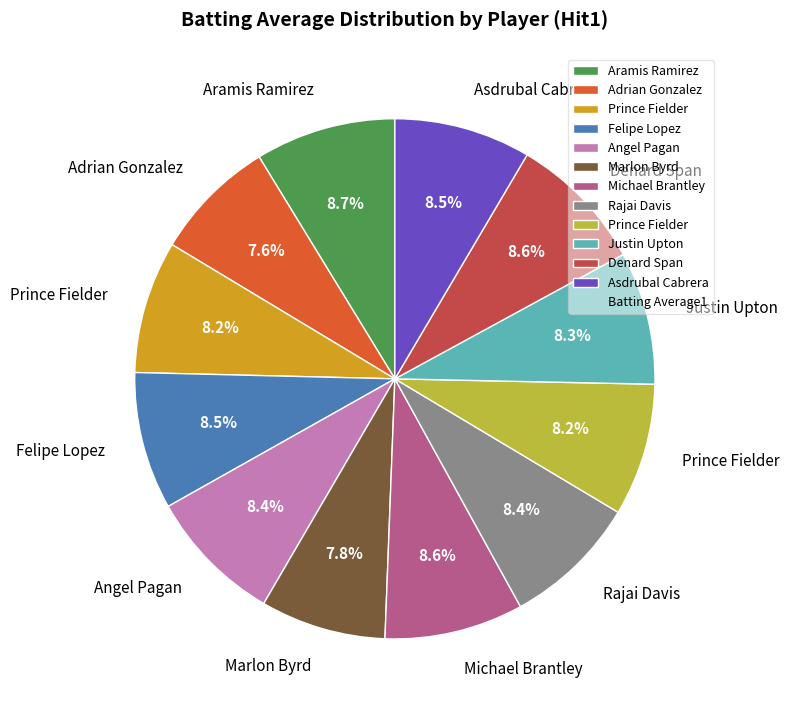

Does any single category account for the majority?

No